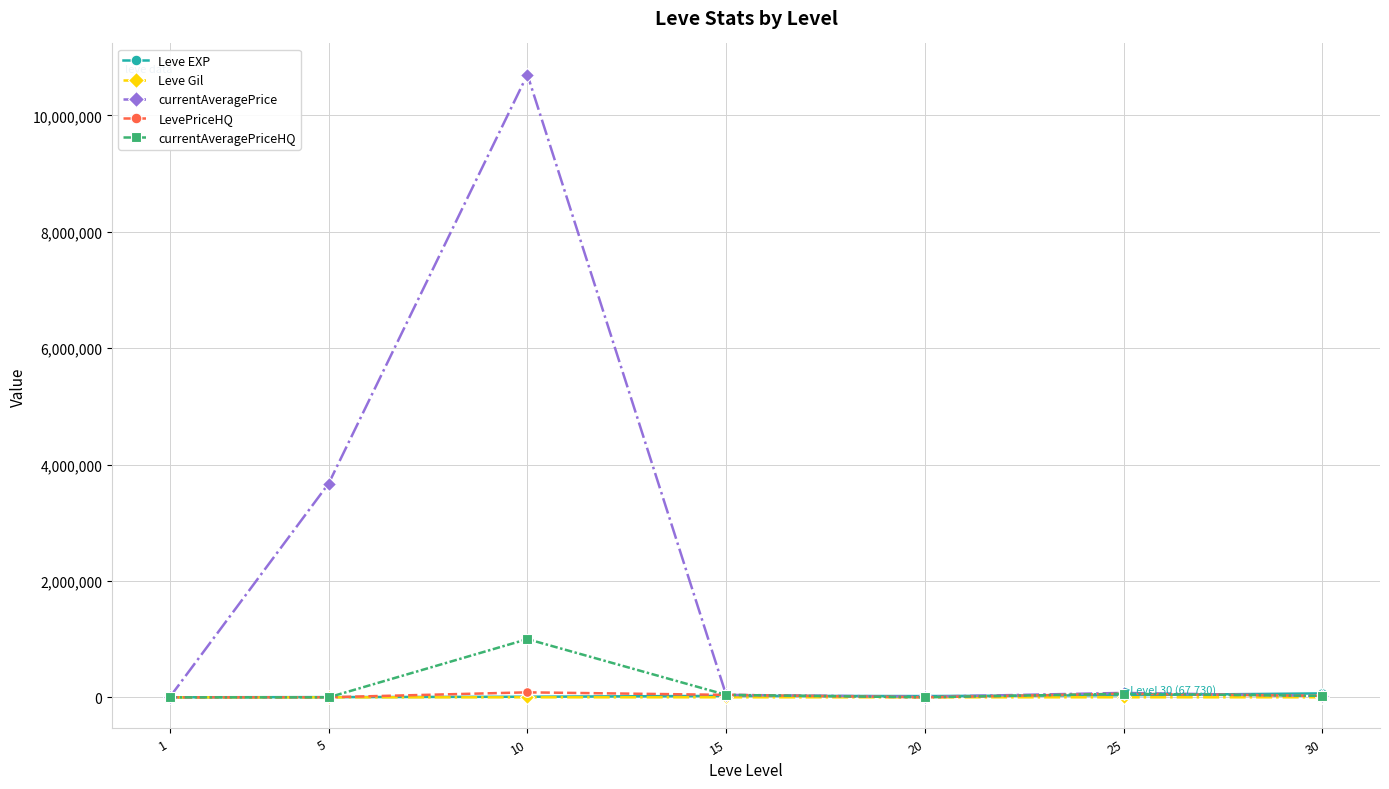

Which series ends up on top after the final intersection of currentAveragePriceHQ and Leve EXP?

Leve EXP